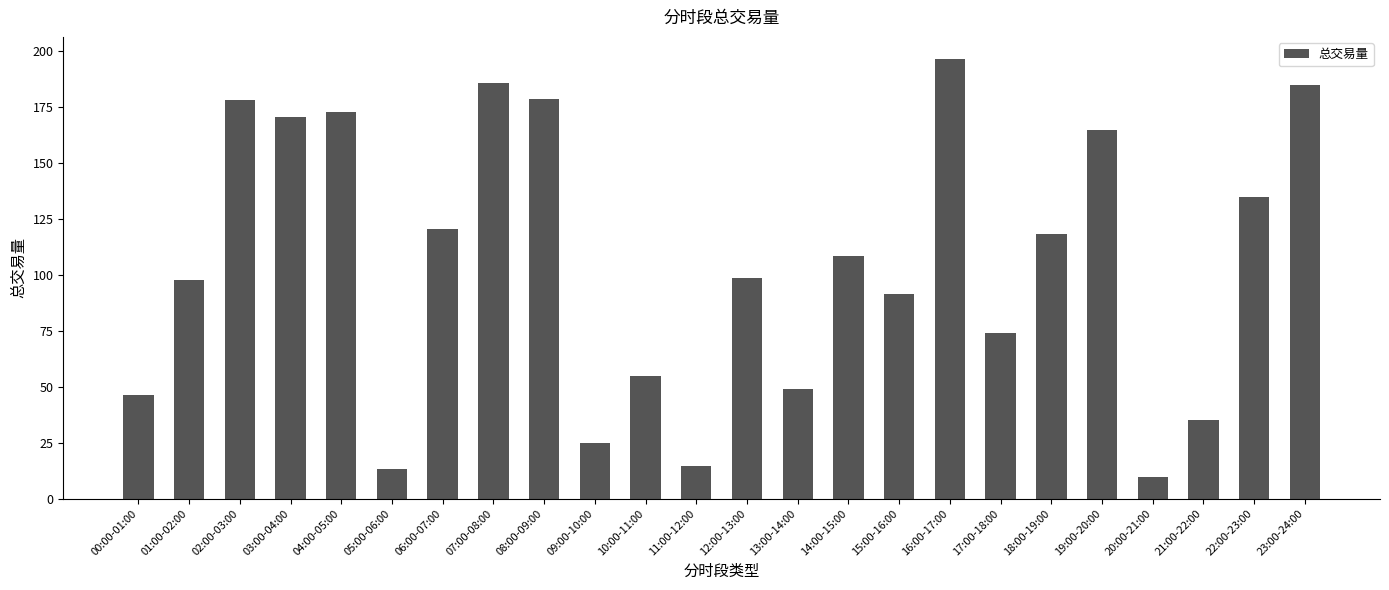

The chart shows a value of 172.7 at 04:00-05:00. True or false?

True